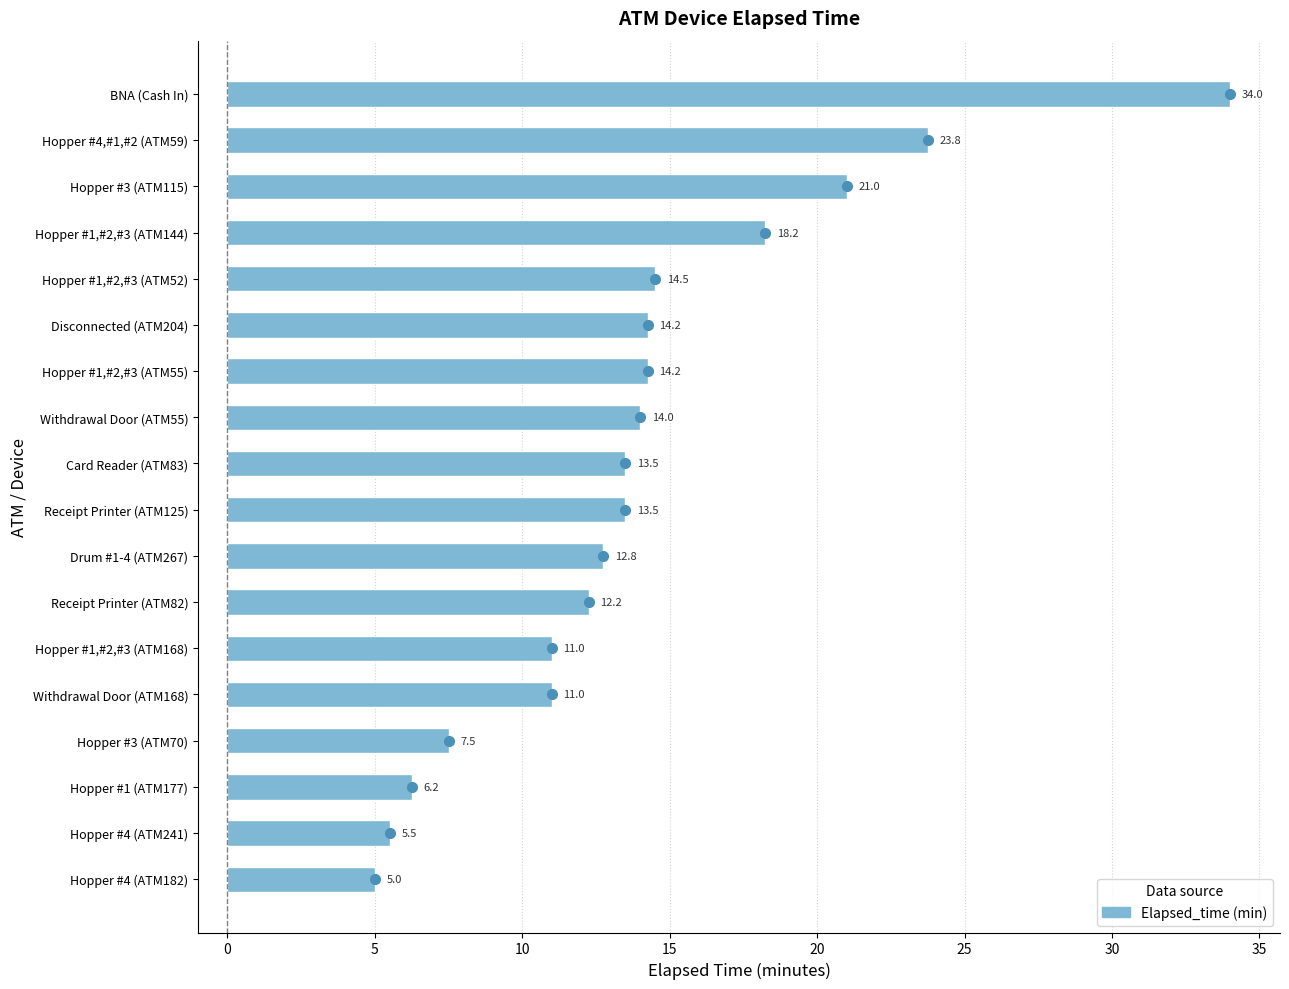

Which has a higher value, Hopper #1,#2,#3 (ATM144) or BNA (Cash In)?

BNA (Cash In)